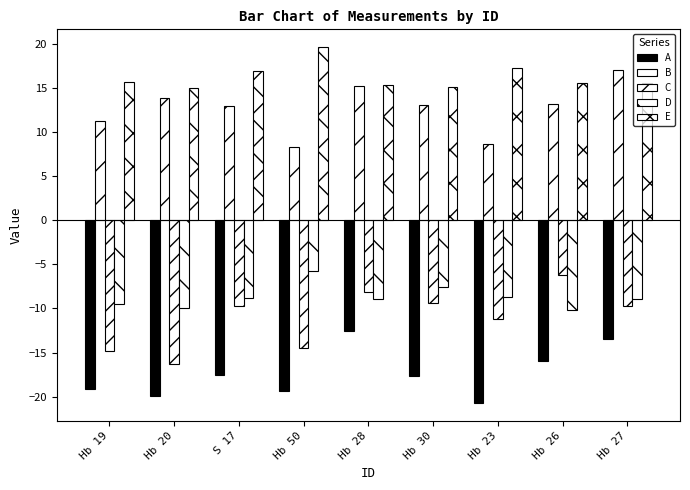

What is the sum of all E values?

145.6